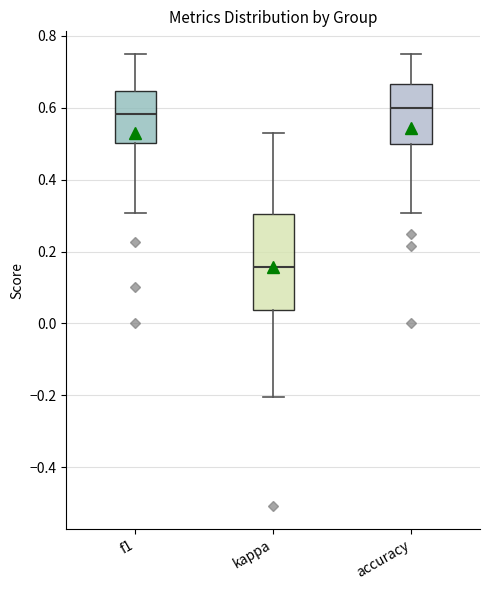

Reading left to right, transcribe this box plot: for each box, give where its median line is, the range the box spans, and where its two whiskers end, as read against the y-axis. The values are not printed on the chart, so give them approximately, as read against the axis.

f1: median 0.58, box 0.50 to 0.64, whiskers 0.30 to 0.76
kappa: median 0.16, box 0.04 to 0.30, whiskers -0.20 to 0.52
accuracy: median 0.60, box 0.50 to 0.66, whiskers 0.30 to 0.76